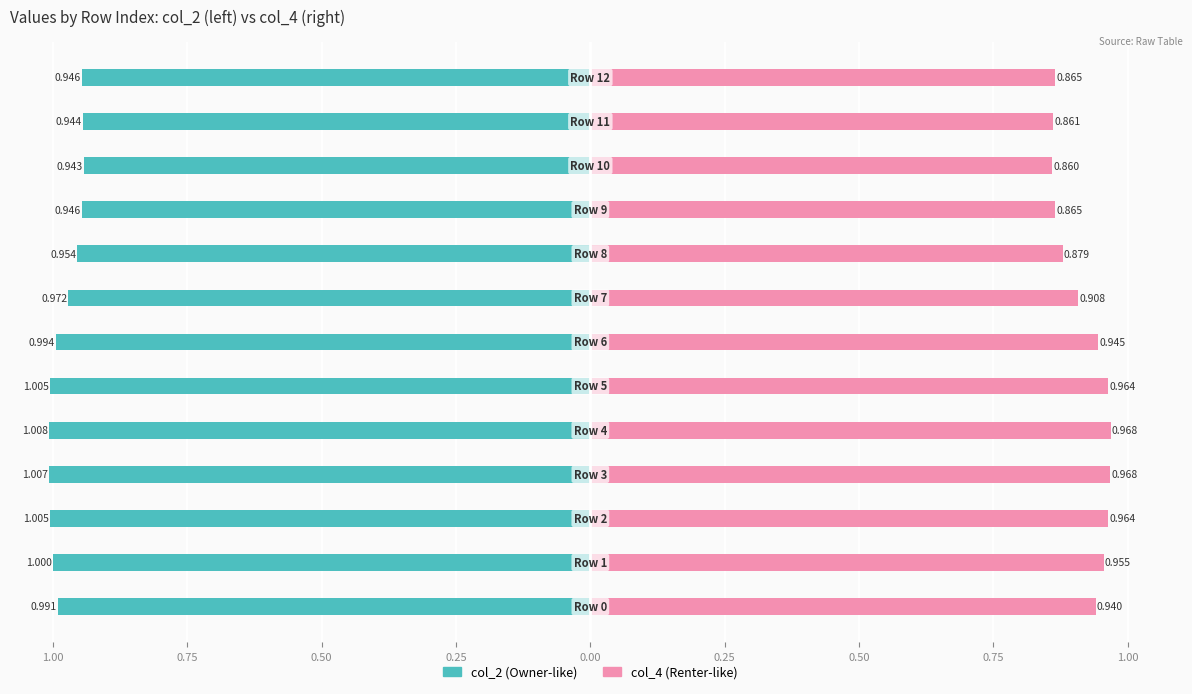

The value of col_4 at 0.50 is 0.5. True or false?

False